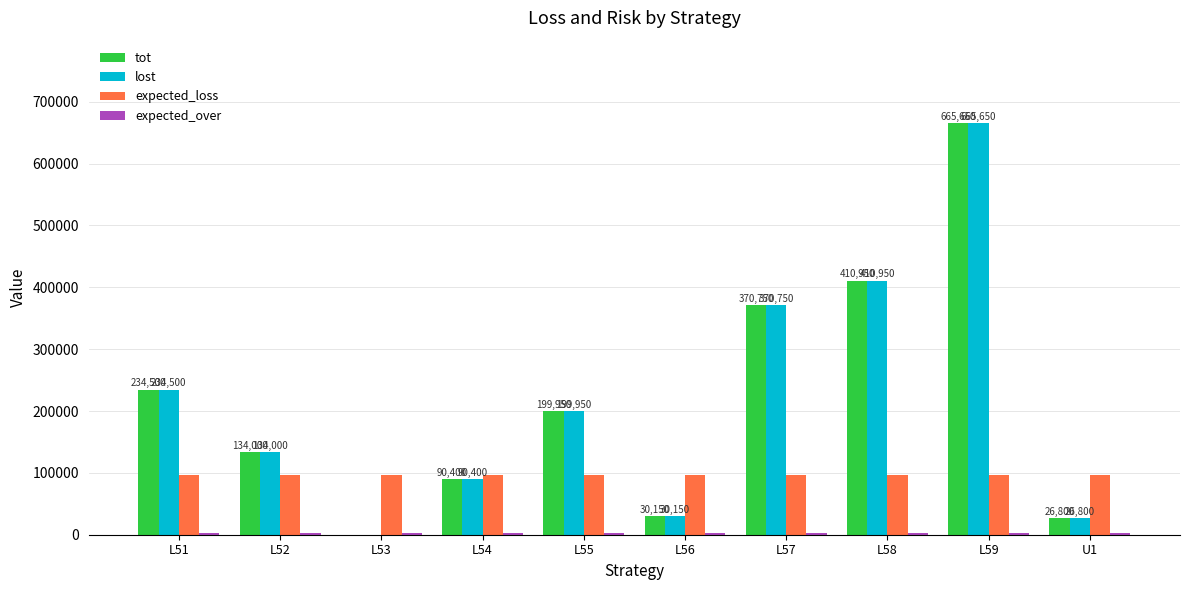

True or false: tot has a value of 234500.0 at L51.

True